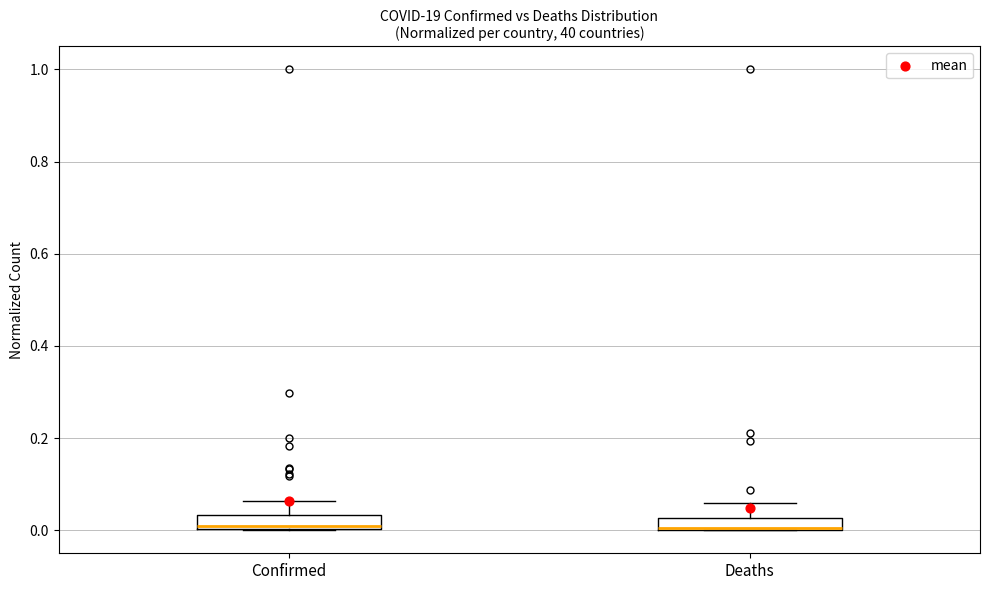

Where is the upper edge of the box for Deaths on the y-axis? The values are not printed on the chart, so give them approximately, as read against the axis.

0.02